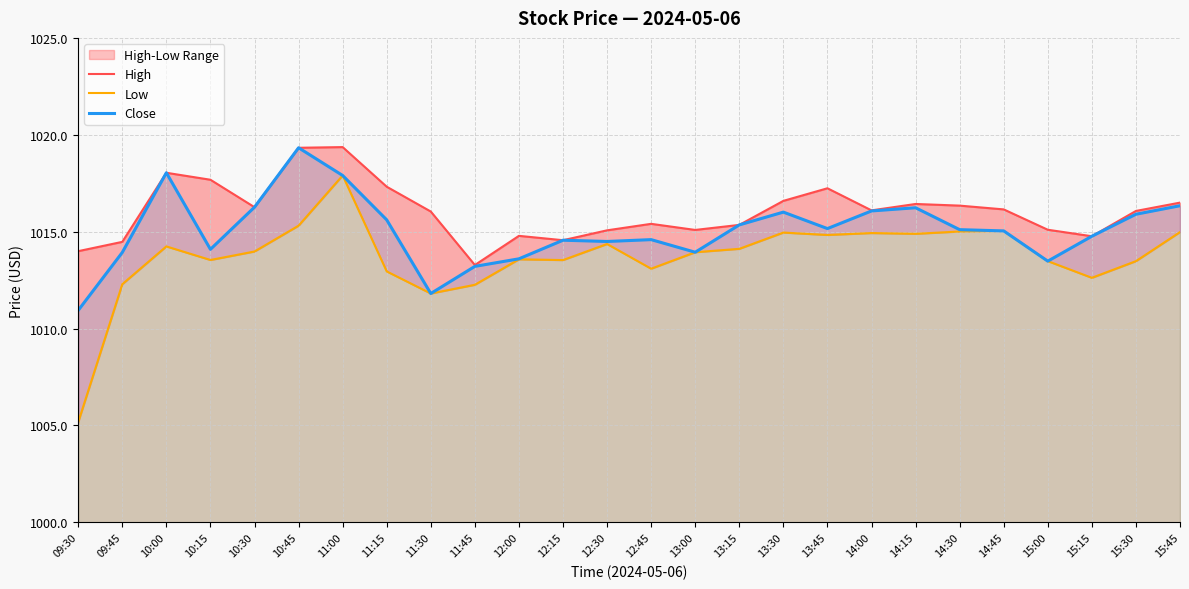

Where does the Low series first go above 1013?

10:00